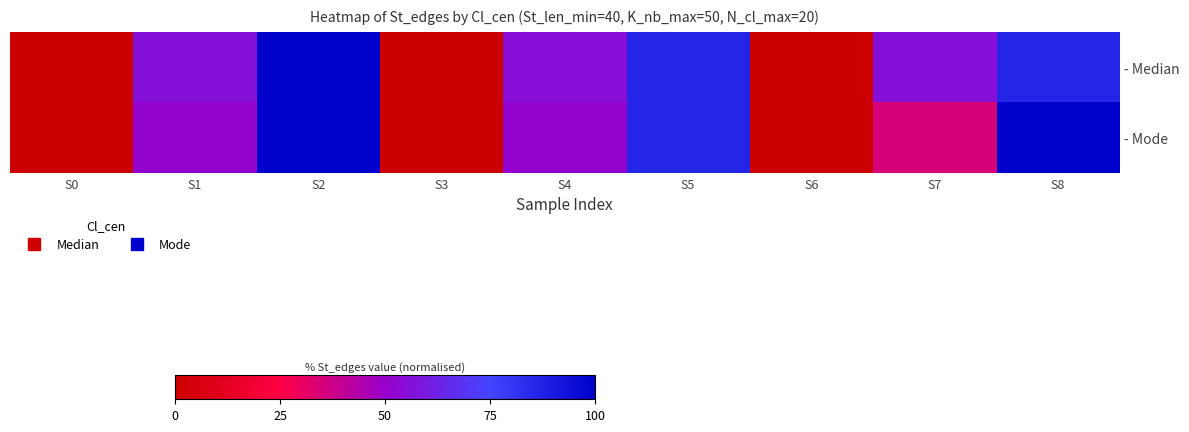

At which category is the sum across all series the highest?

S2